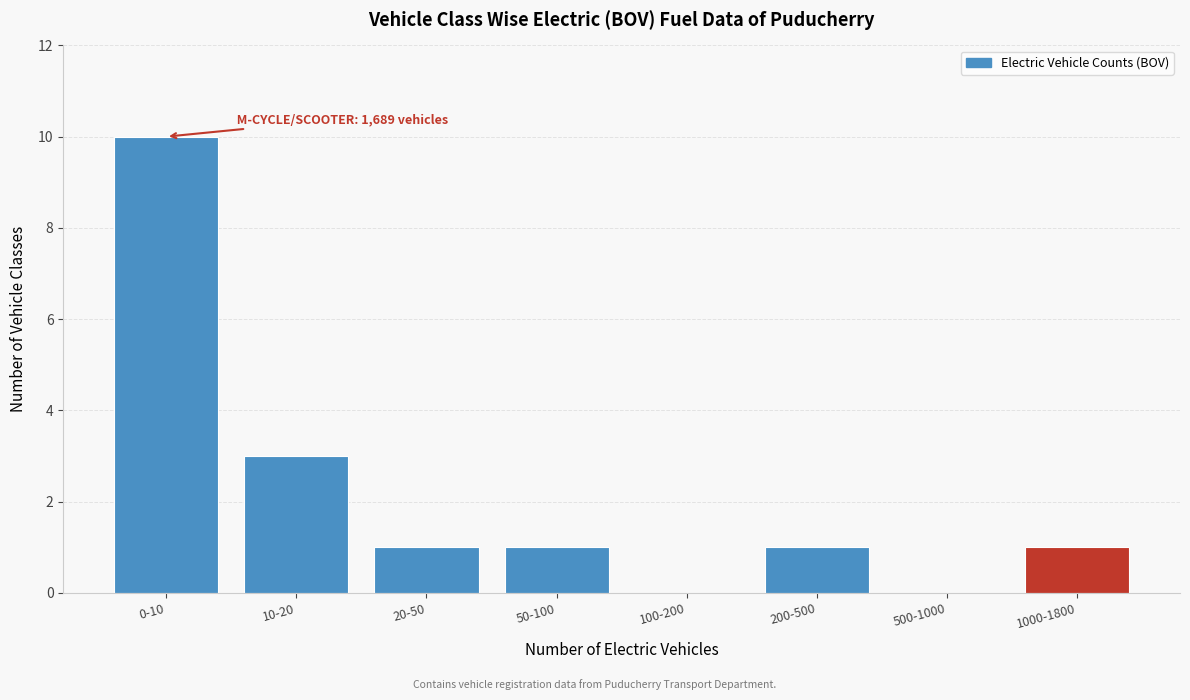

Reading left to right, transcribe all the data shown in this chart.

0-10=10	10-20=3	20-50=1	50-100=1	100-200=0	200-500=1	500-1000=0	1000-1800=1